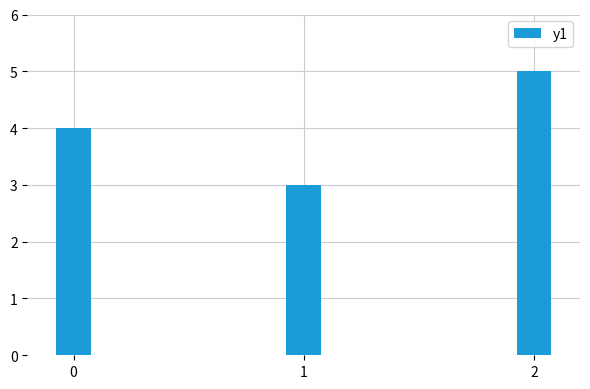

Which label corresponds to the largest value in the chart?

2